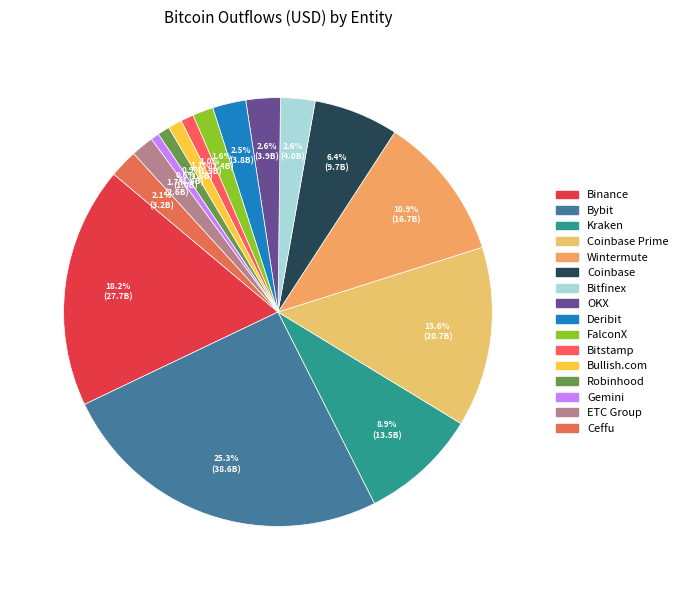

How many segments does this pie chart have?

16